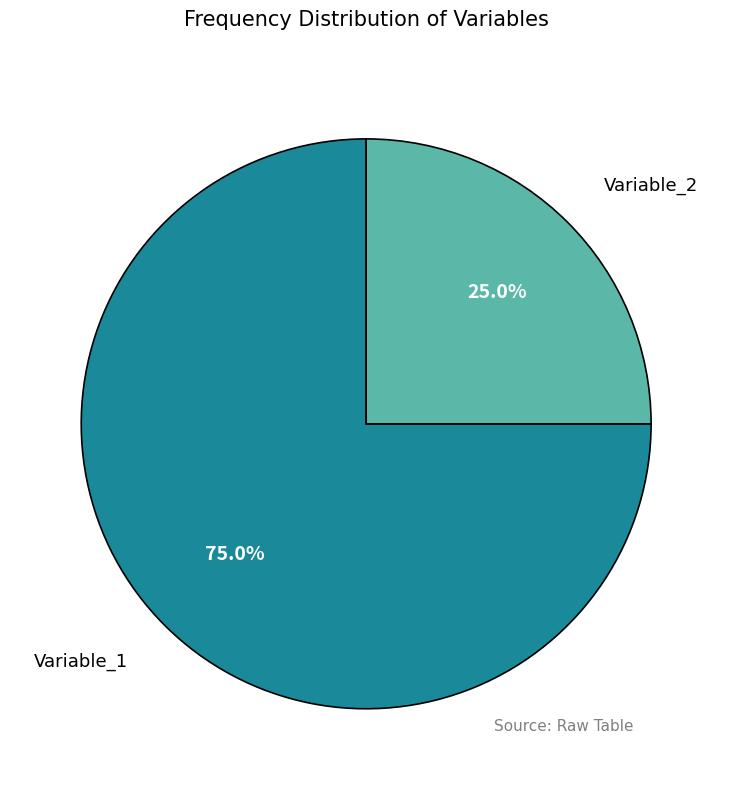

To the nearest percent, what is the average slice percentage?

50%